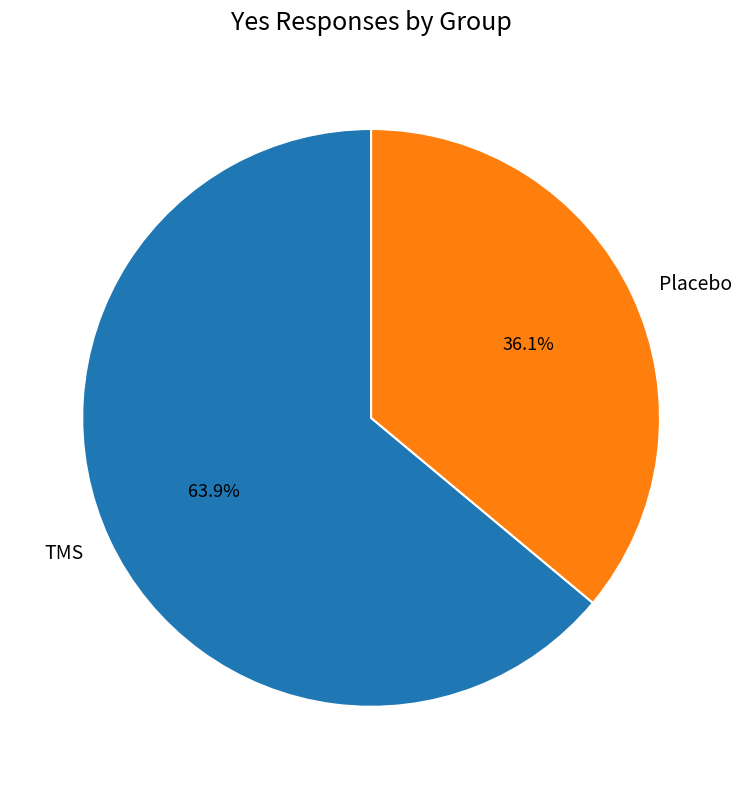

Is it true that Placebo is 36% of the pie?

True